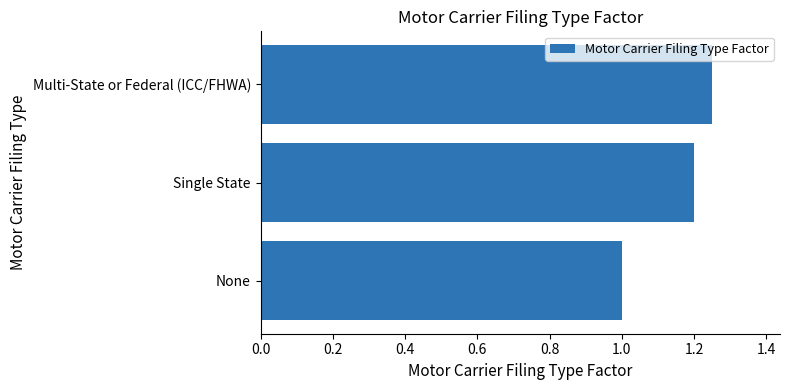

The chart shows a value of 1.8 at Multi-State or Federal (ICC/FHWA). True or false?

False